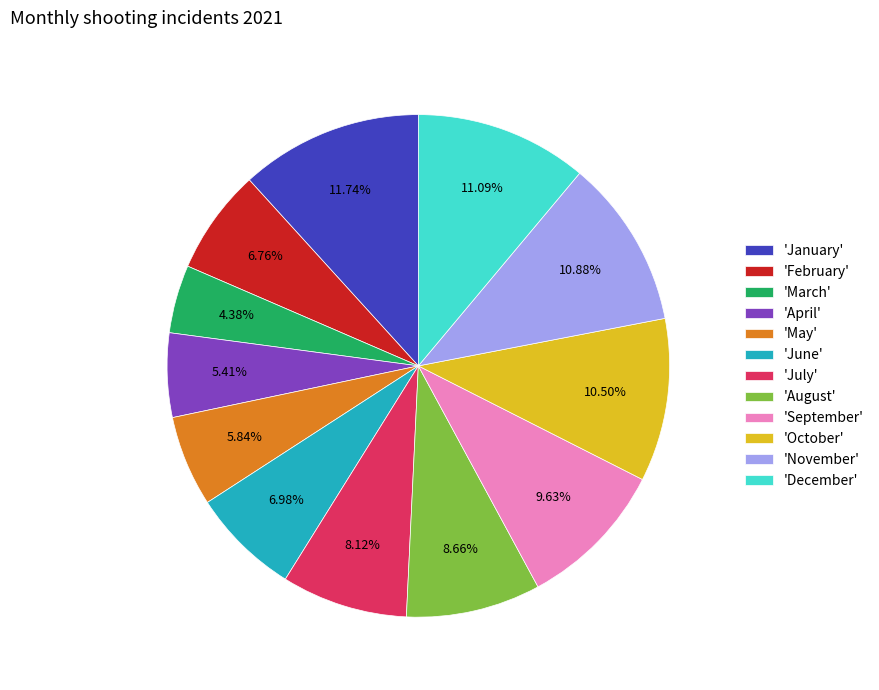

Which slice is the largest?

'January'